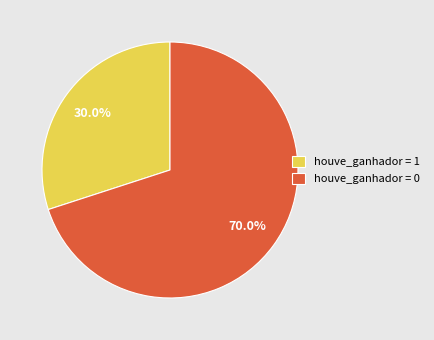

What is the majority slice?

houve_ganhador = 0